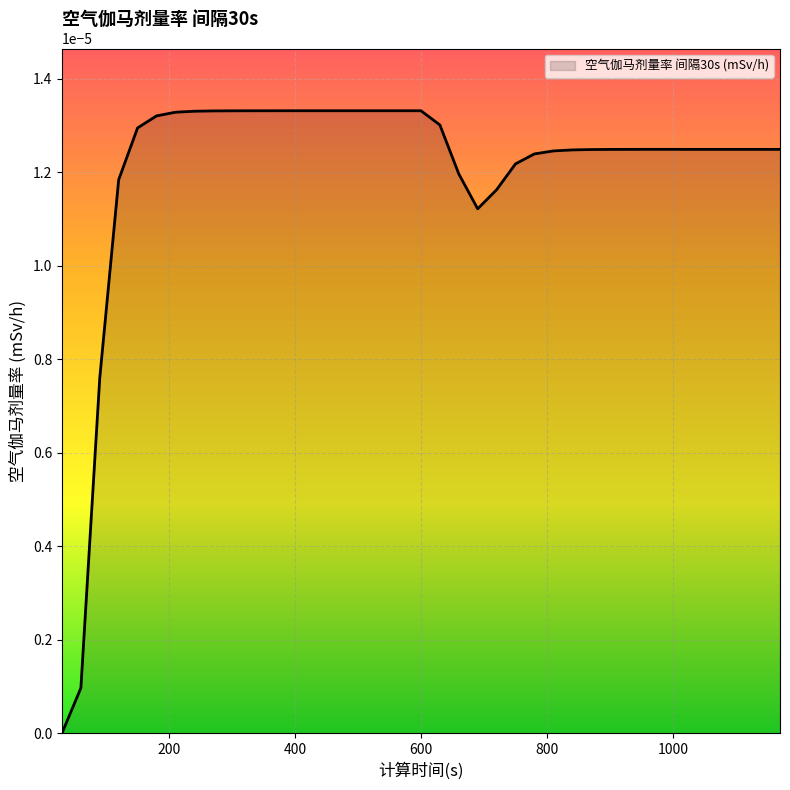

Rank the categories by value from lowest to highest.

30, 60, 90, 690, 720, 120, 660, 750, 780, 810, 840, 870, 900, 930, 1020, 1050, 1080, 1110, 1140, 1170, 960, 990, 150, 630, 180, 210, 240, 270, 300, 330, 360, 390, 420, 450, 480, 510, 540, 570, 600